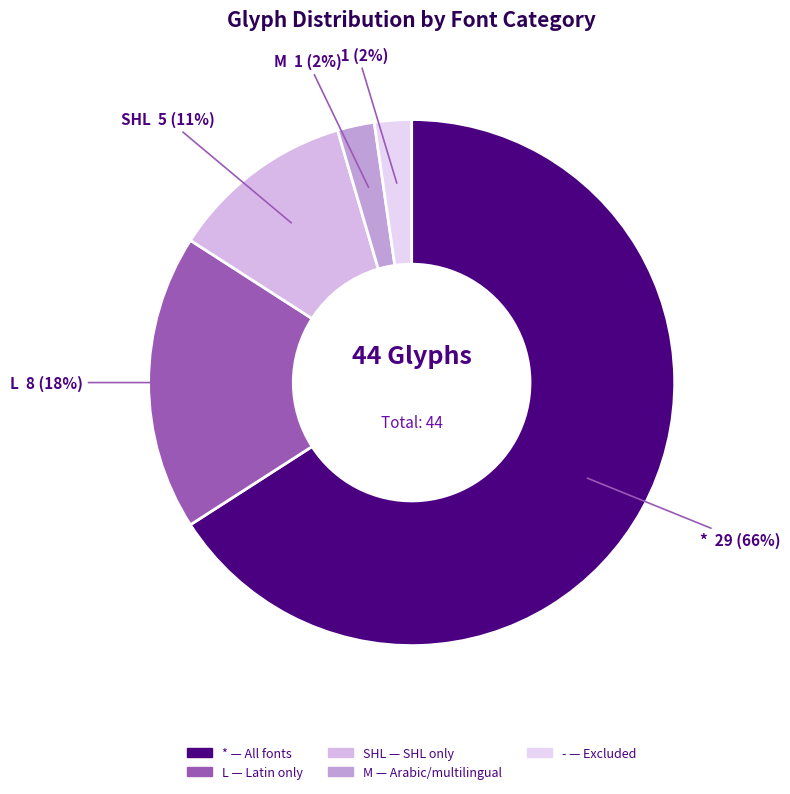

What is the majority slice?

*